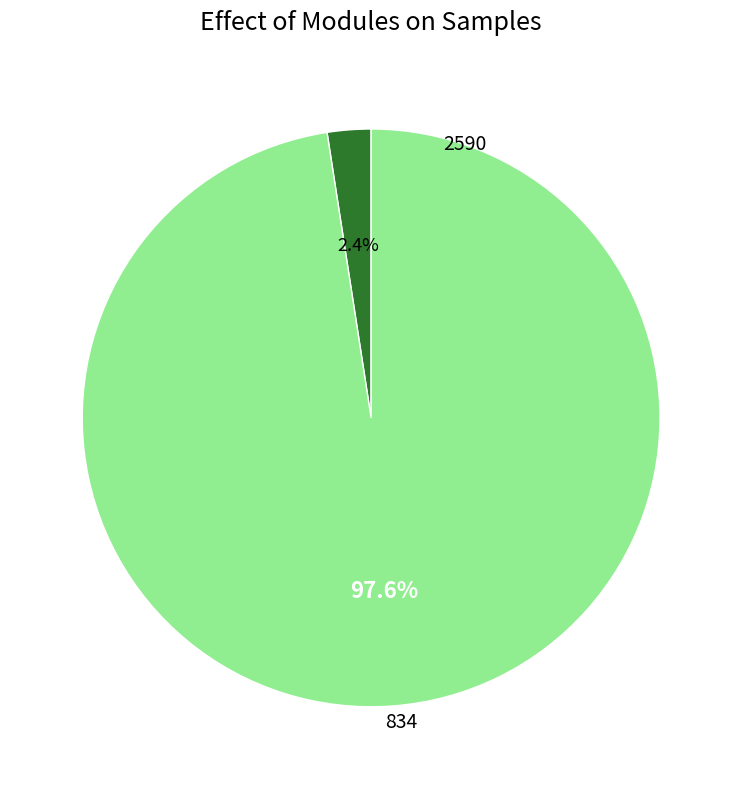

Is there any slice that represents more than half of the pie?

Yes